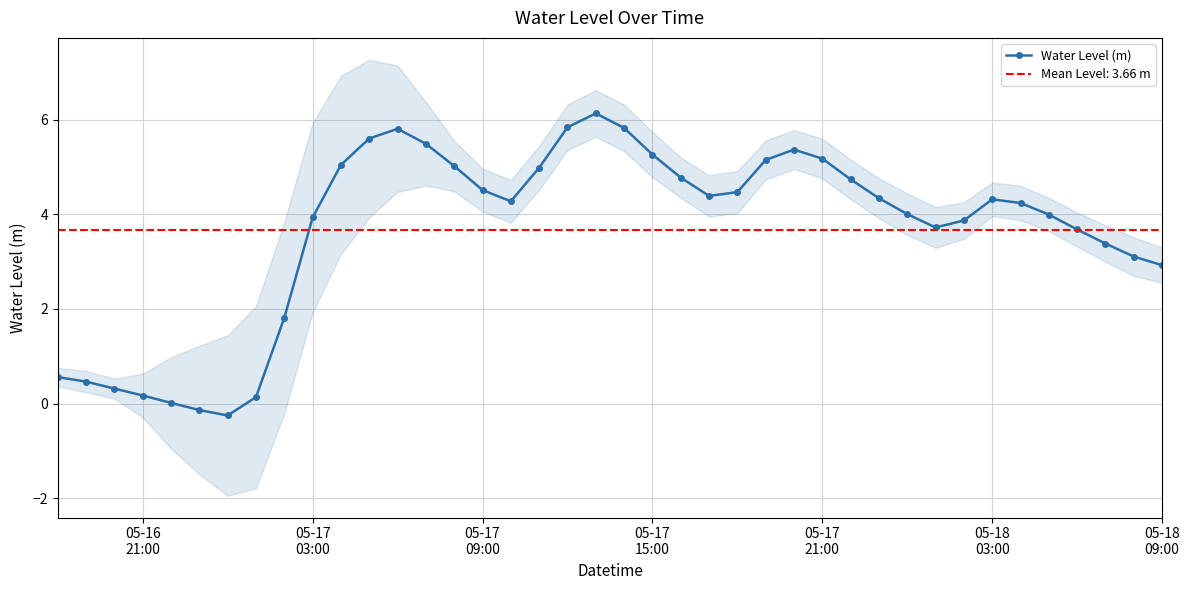

What is the highest value of the Water Level (m) series?

6.1